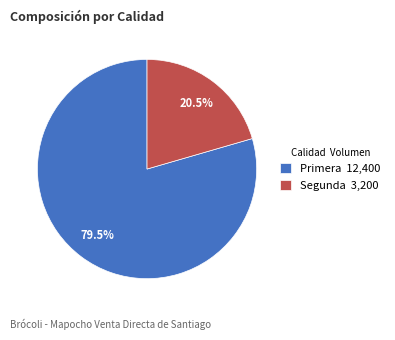

Does Primera account for over 50% of the chart?

Yes